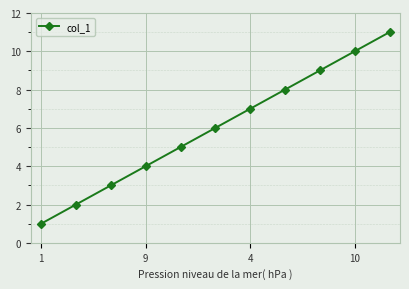

True or false: the data has more than 1 interior local peaks.

False